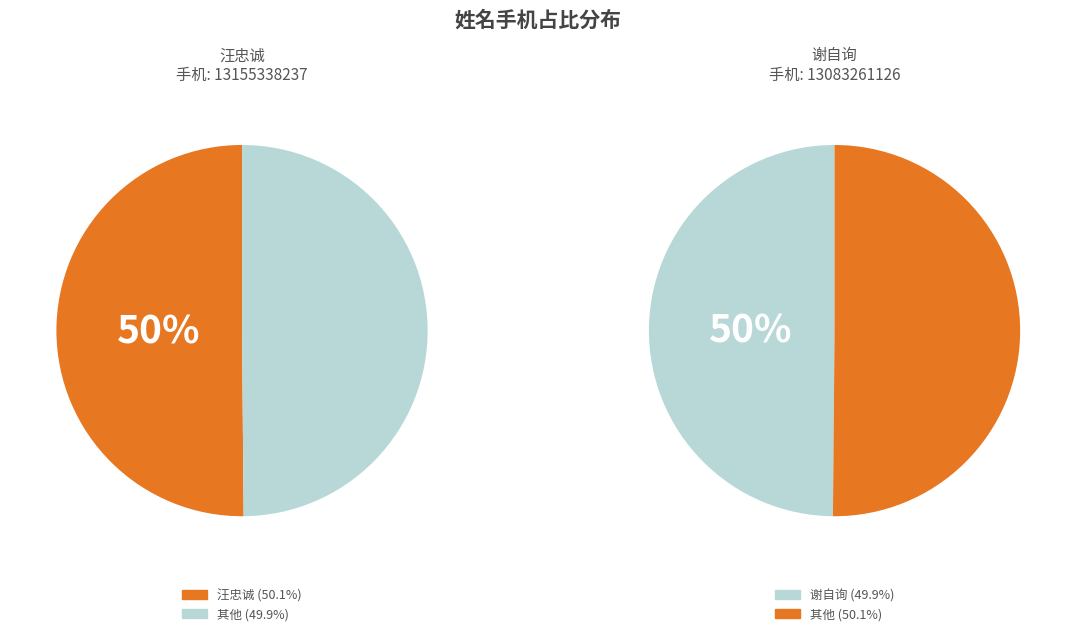

How many segments does this pie chart have?

2